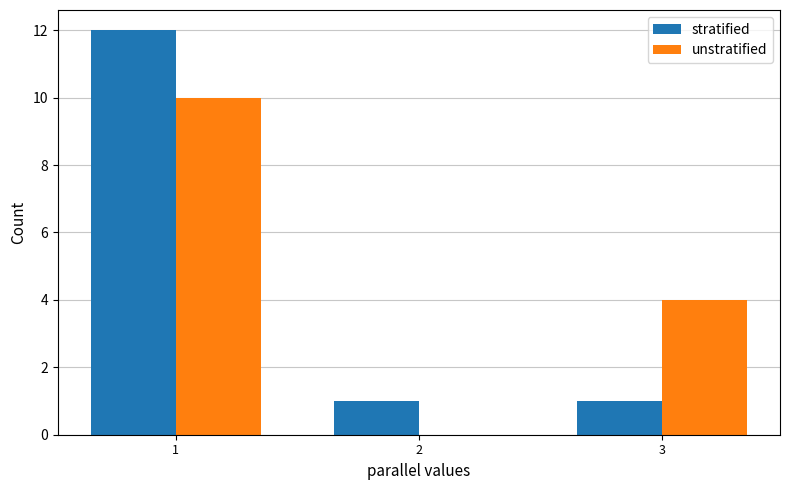

What is the maximum value for stratified?

12